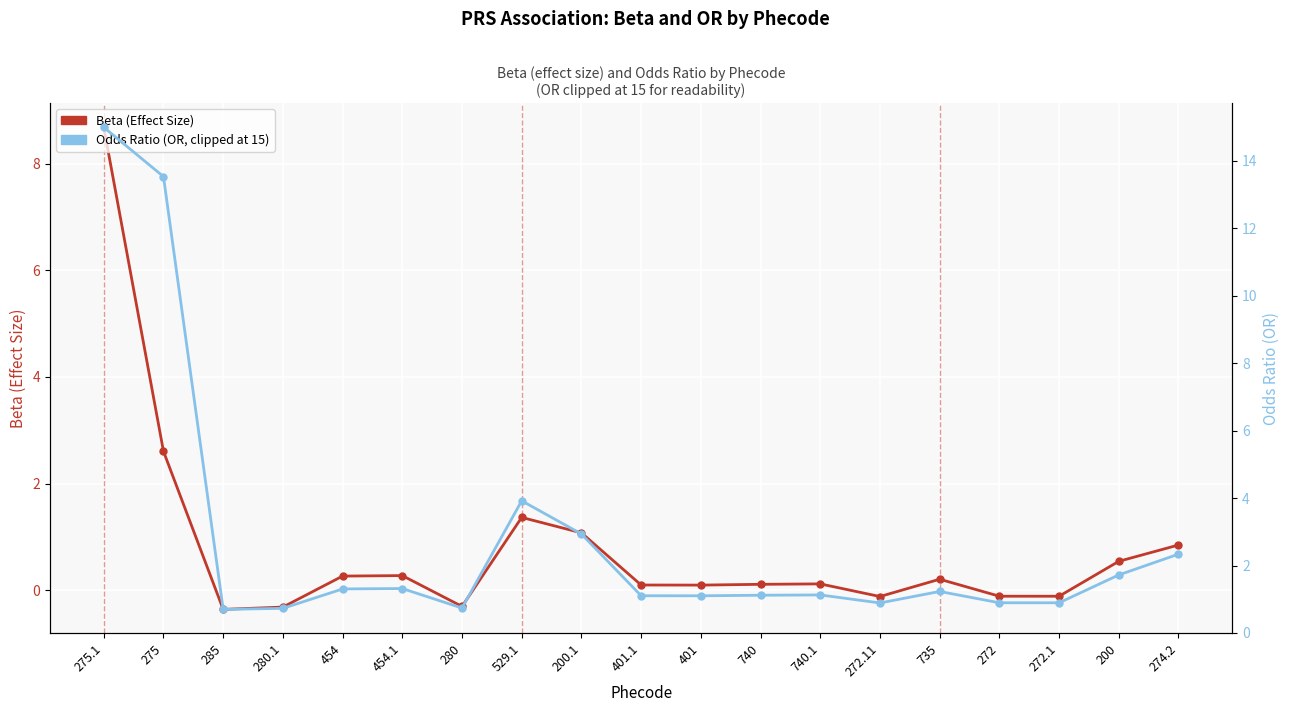

What is the approximate value of Beta (Effect Size) at 401.1?

0.1